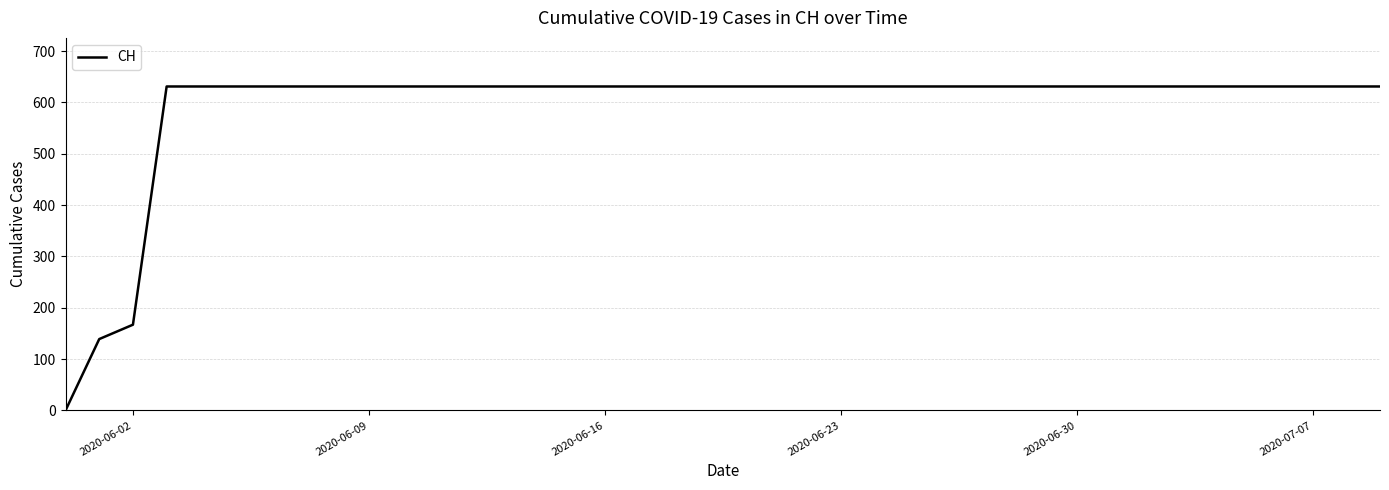

What is the maximum value shown in the chart?

631